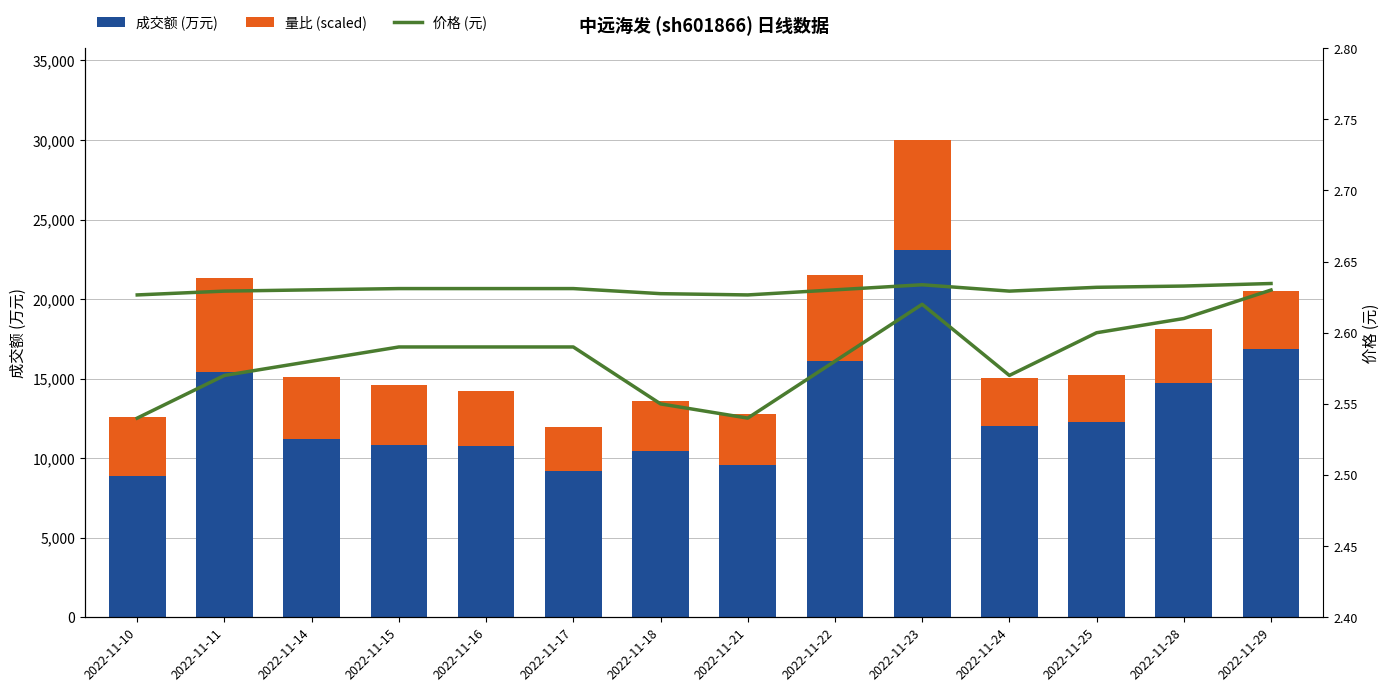

Reading right to left, extract all data points from this chart.

价格 (元): 2022-11-29=20978.2	2022-11-28=20818.7	2022-11-25=20738.9	2022-11-24=20499.6	2022-11-23=20898.4	2022-11-22=20579.4	2022-11-21=20260.3	2022-11-18=20340.1	2022-11-17=20659.1	2022-11-16=20659.1	2022-11-15=20659.1	2022-11-14=20579.4	2022-11-11=20499.6	2022-11-10=20260.3
成交额(万元): 2022-11-29=16860.0	2022-11-28=14715.0	2022-11-25=12274.0	2022-11-24=12004.0	2022-11-23=23076.0	2022-11-22=16112.0	2022-11-21=9568.0	2022-11-18=10468.0	2022-11-17=9206.0	2022-11-16=10770.0	2022-11-15=10834.0	2022-11-14=11200.0	2022-11-11=15389.0	2022-11-10=8871.0
量比 (scaled): 2022-11-29=3667.0	2022-11-28=3427.1	2022-11-25=2947.3	2022-11-24=3015.9	2022-11-23=6922.8	2022-11-22=5414.9	2022-11-21=3187.2	2022-11-18=3153.0	2022-11-17=2776.0	2022-11-16=3461.4	2022-11-15=3769.8	2022-11-14=3872.7	2022-11-11=5928.9	2022-11-10=3735.6